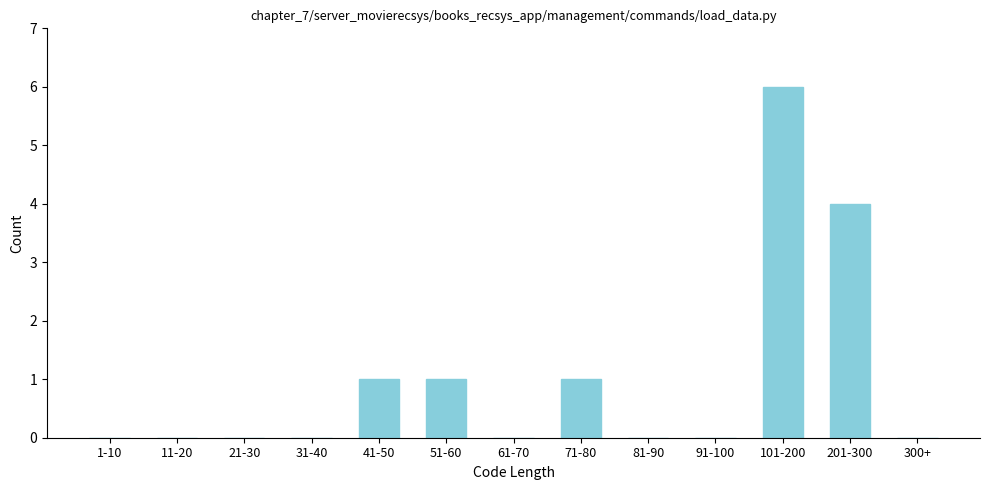

Reading right to left, list all the values displayed in this chart.

300+=0	201-300=4	101-200=6	91-100=0	81-90=0	71-80=1	61-70=0	51-60=1	41-50=1	31-40=0	21-30=0	11-20=0	1-10=0